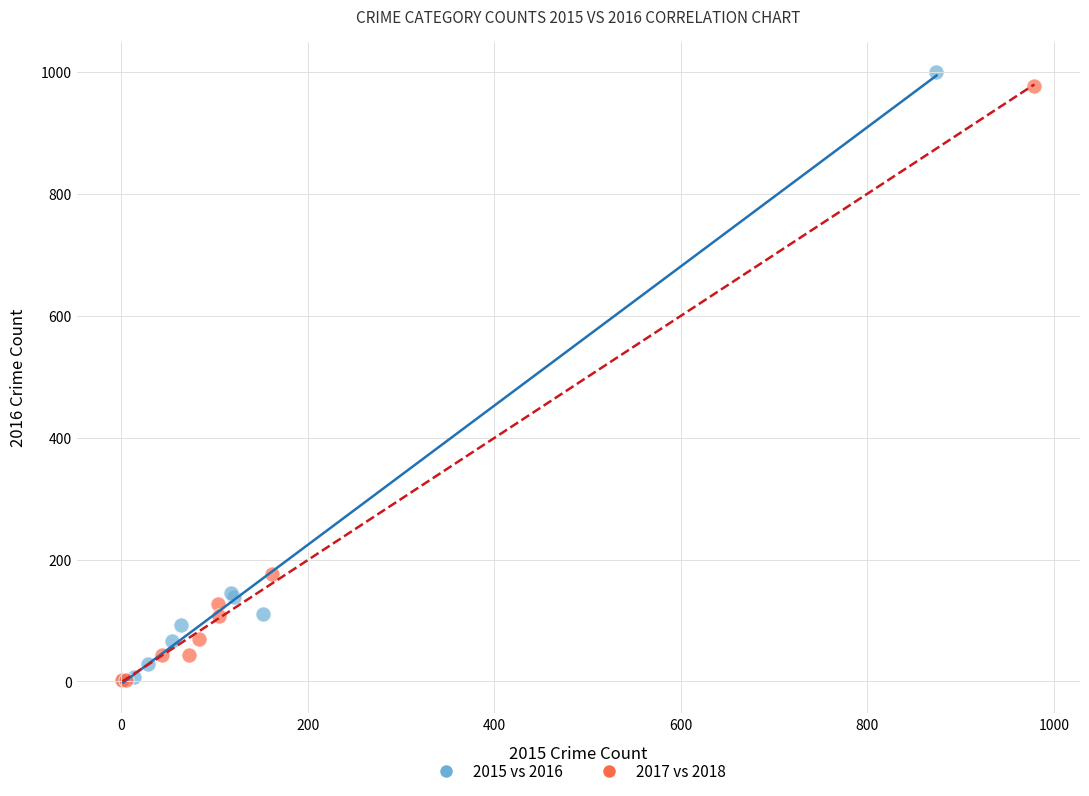

Which series contains the highest Y value?

2015 vs 2016